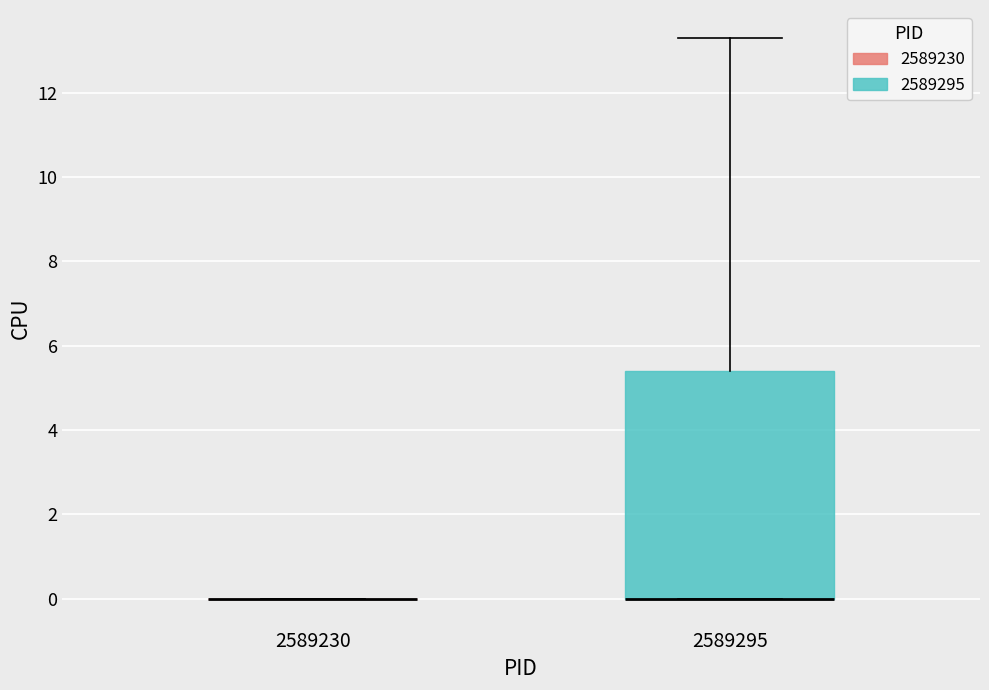

Reading left to right, read every box against the y-axis: the position of its median line, the range the box covers, and the ends of its whiskers. The values are not printed on the chart, so give them approximately, as read against the axis.

2589230: box collapsed to a line at 0.0, whiskers 0.0 to 0.0
2589295: median 0.0 (drawn on the box's lower edge), box 0.0 to 5.4, whiskers 0.0 to 13.4